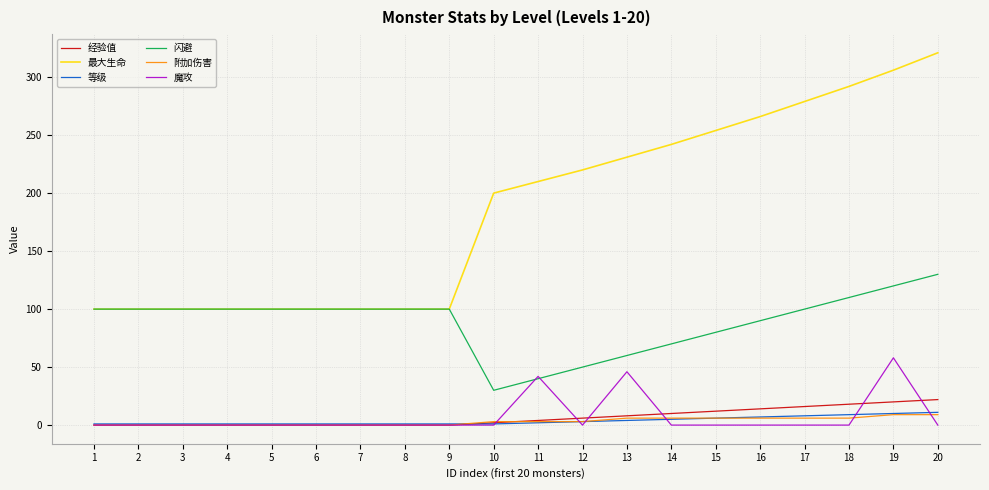

Is it true that 魔攻 equals -35 at 4?

False